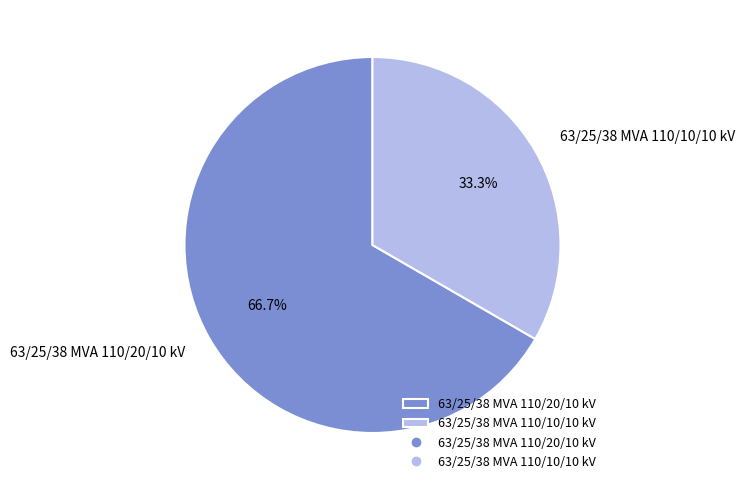

Which has a higher value, 63/25/38 MVA 110/20/10 kV or 63/25/38 MVA 110/10/10 kV?

63/25/38 MVA 110/20/10 kV